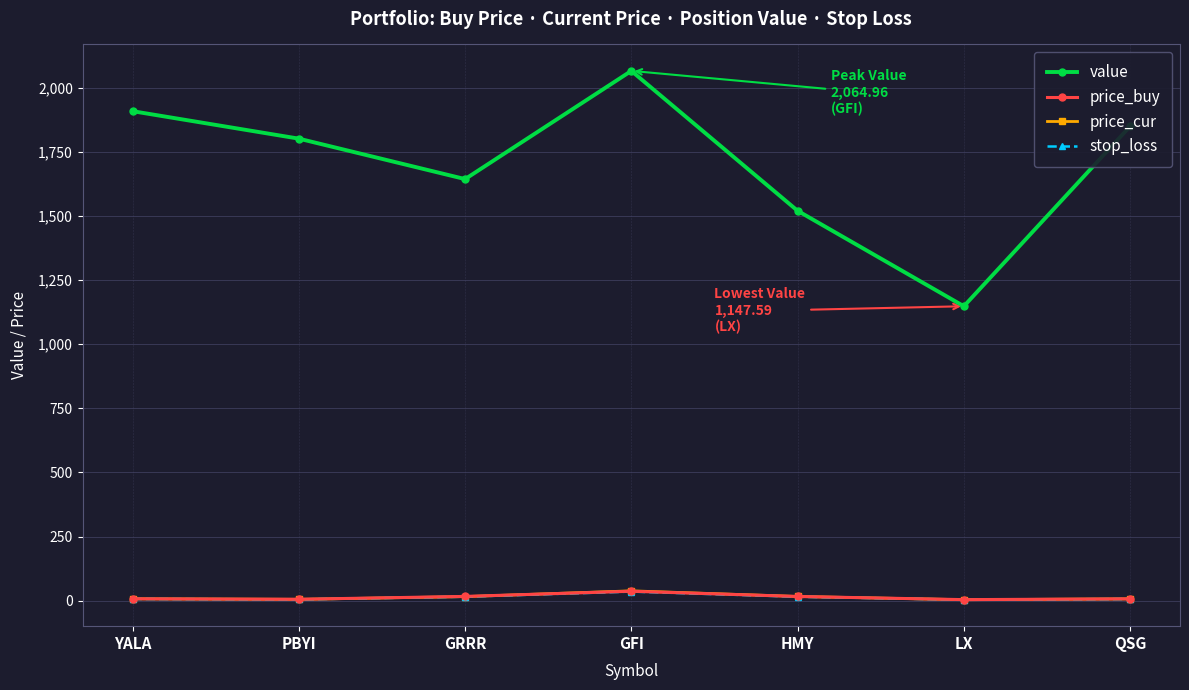

Which series changed the most between YALA and GRRR?

value